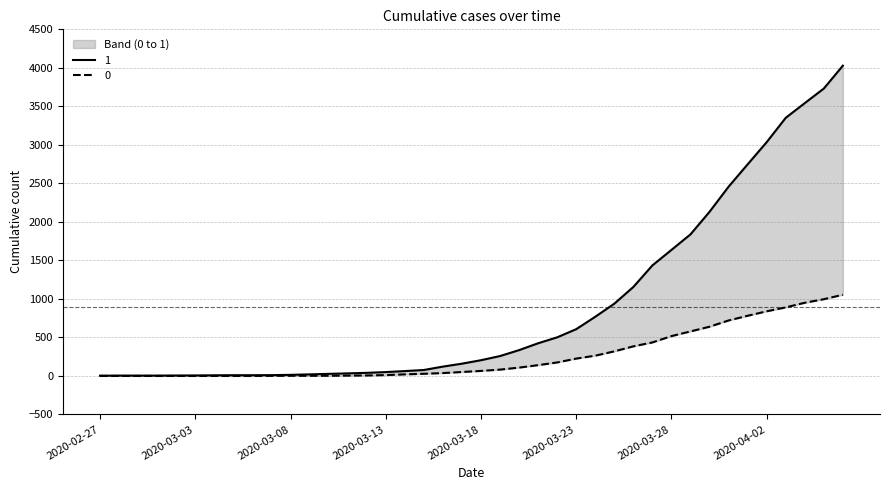

Is it true that 0 equals 652 at 2020-03-26?

False